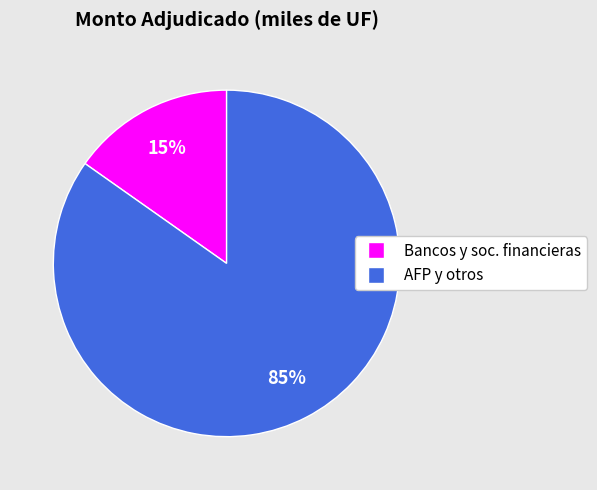

Count the number of slices in the pie.

2